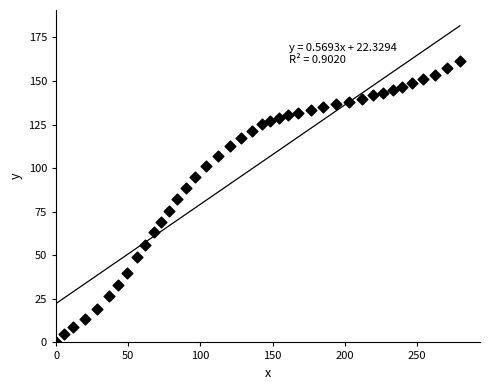

What Y value in the scatter plot is closest to 80?

82.5